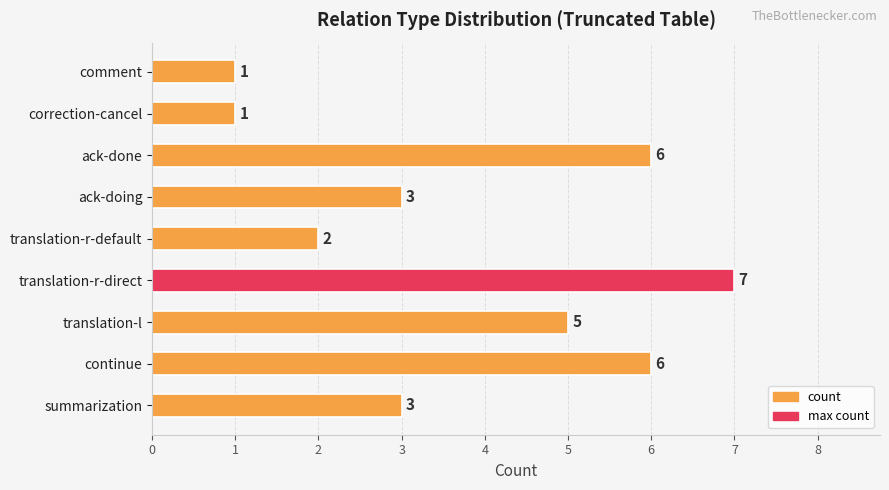

Reading top to bottom, transcribe all the data shown in this chart.

1	1	6	3	2	7	5	6	3